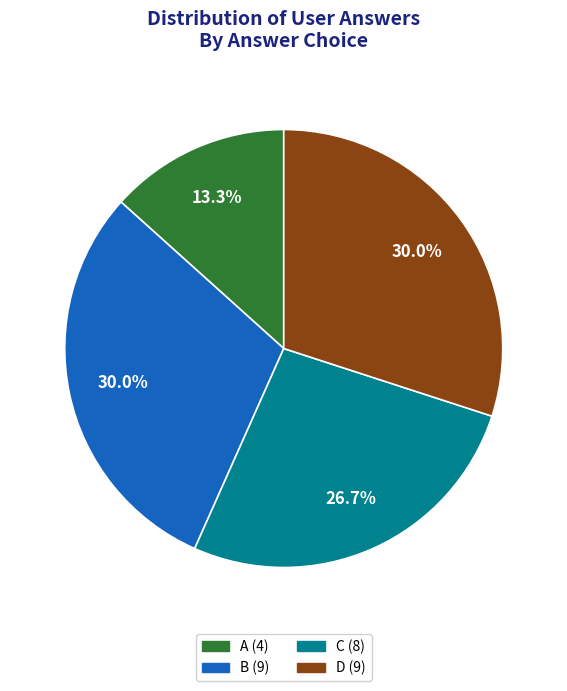

Is there any slice that represents more than half of the pie?

No